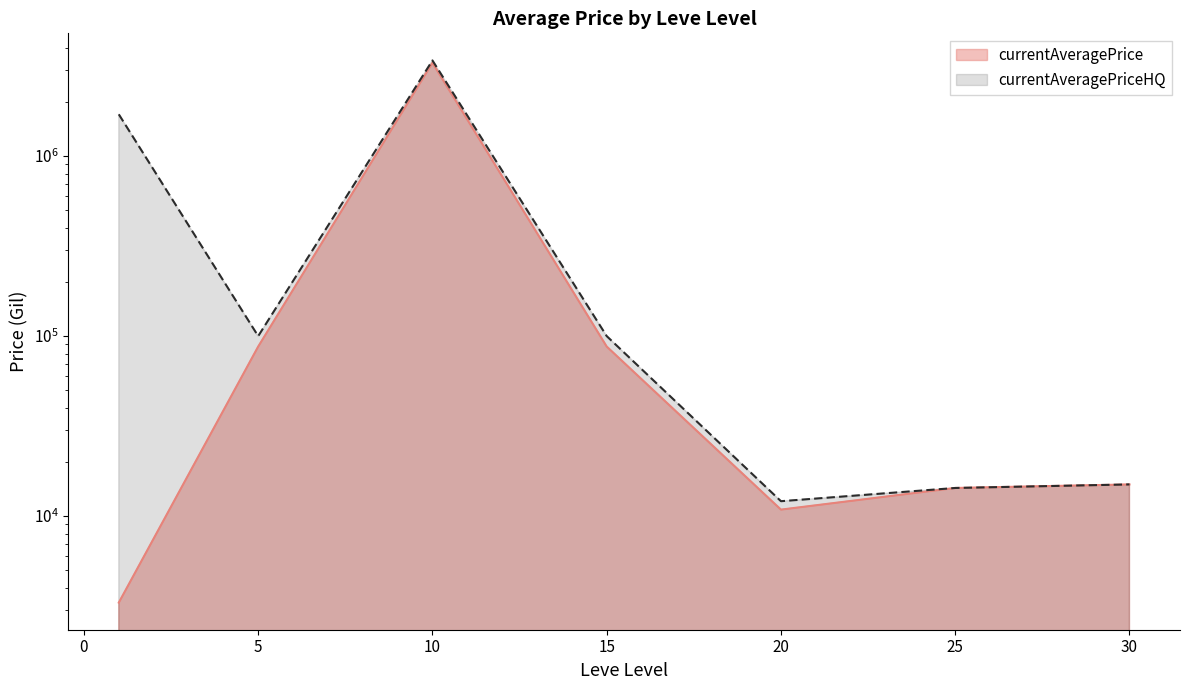

Which series has the widest spread of values?

currentAveragePriceHQ